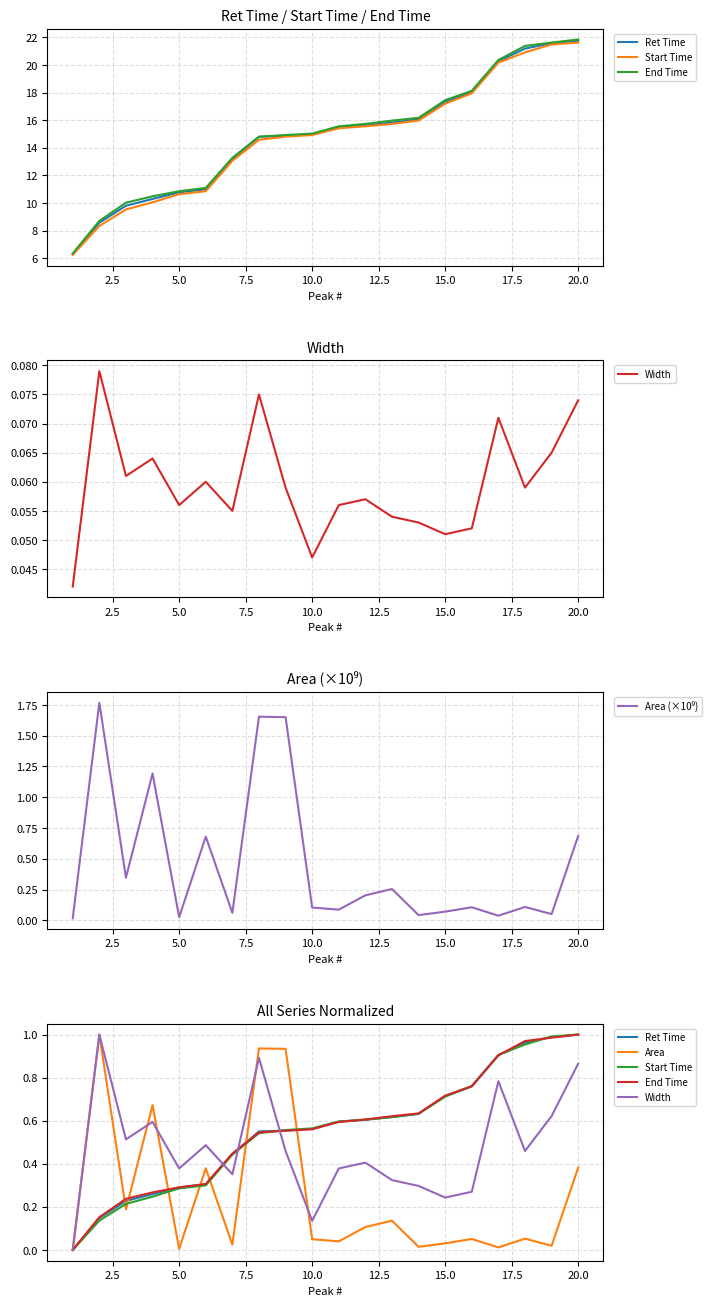

Rank the series at 20.0 from highest to lowest value.

Ret Time, Start Time, End Time, Width, Area (×10⁹), Area